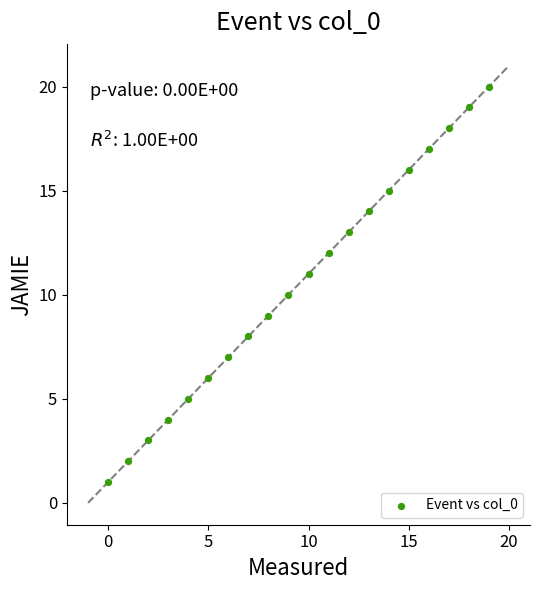

What is the range of Y values (max minus min)?

19